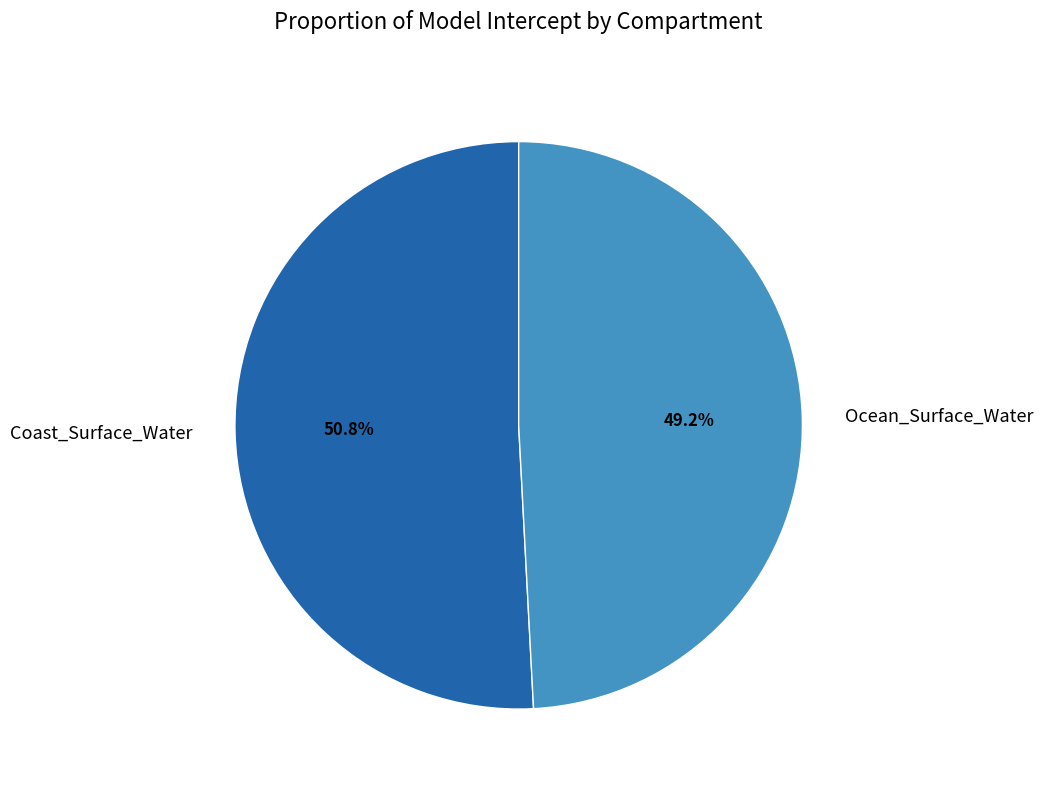

Approximately how many times larger is the value at Ocean_Surface_Water compared to Coast_Surface_Water?

1.0